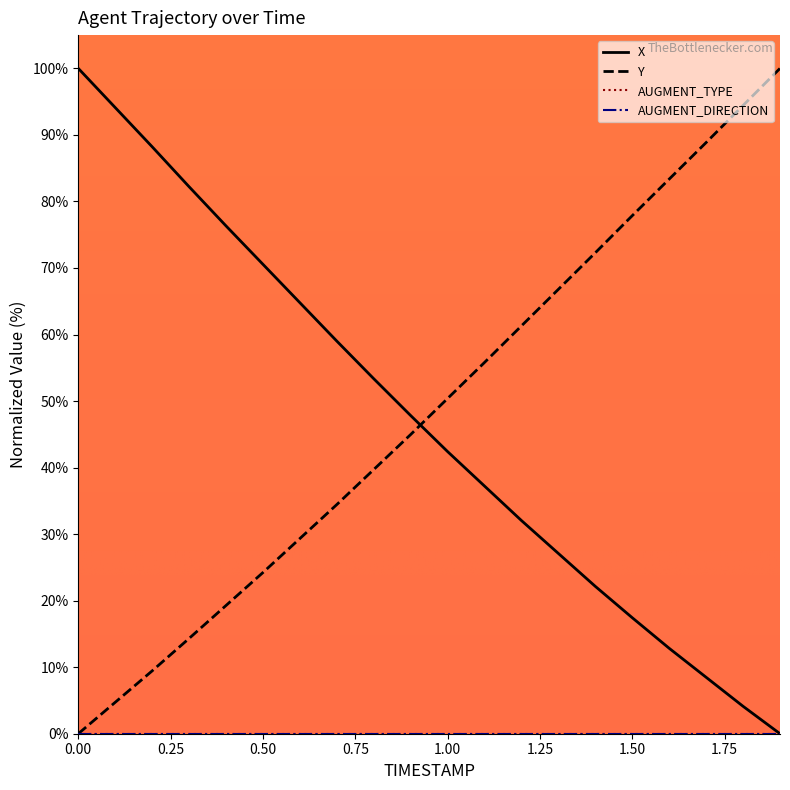

Rank the categories by Y value from highest to lowest.

1.9, 1.8, 1.7, 1.6, 1.5, 1.4, 1.3, 1.2, 1.1, 1.0, 0.9, 0.8, 0.7, 0.6, 0.5, 0.4, 0.3, 0.2, 0.1, 0.0